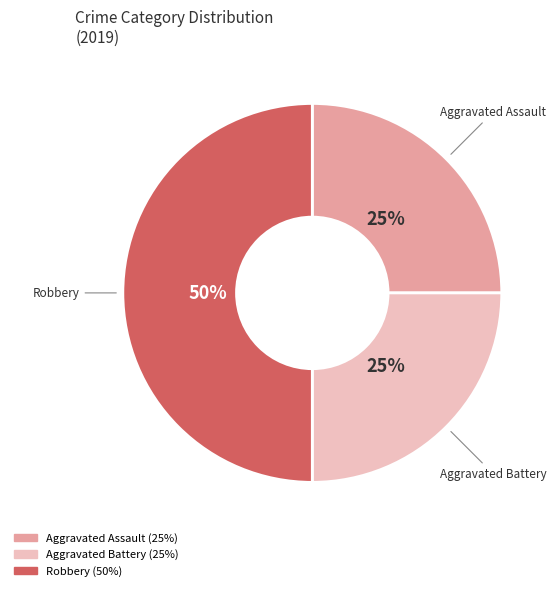

True or false: Robbery accounts for 65% of the total.

False